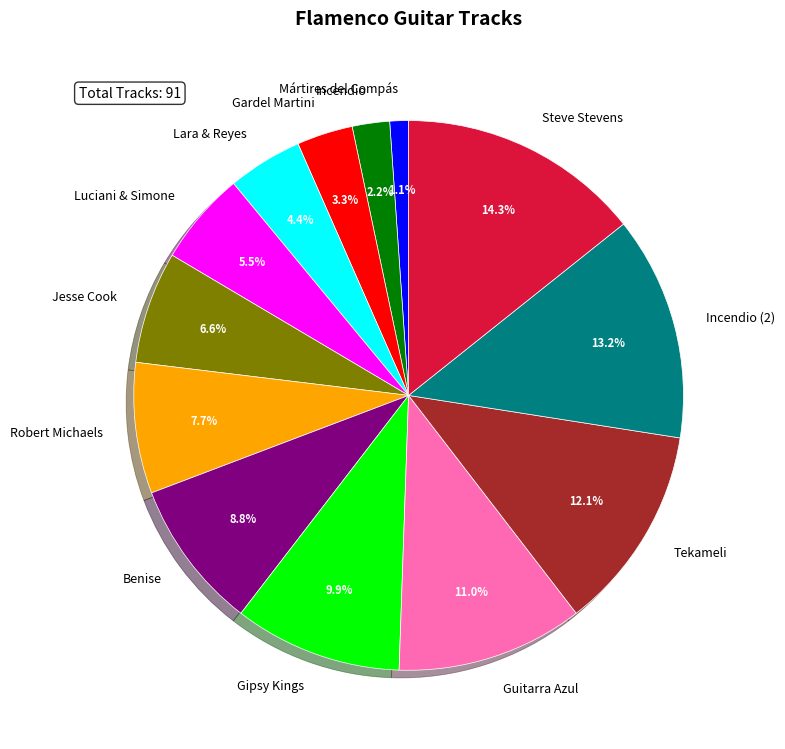

To the nearest percent, what is the difference between the Robert Michaels and Tekameli slice percentages?

4%